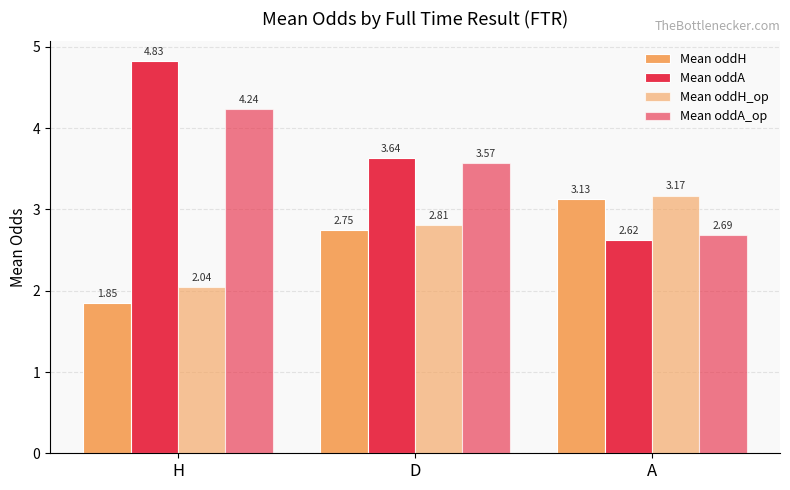

What is the spread (max minus min) of values at H?

3.0